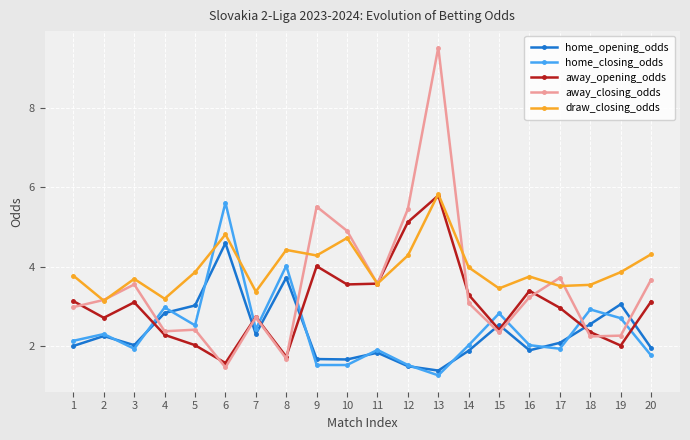

What is the difference between the home_closing_odds values at 18 and 5?

0.4